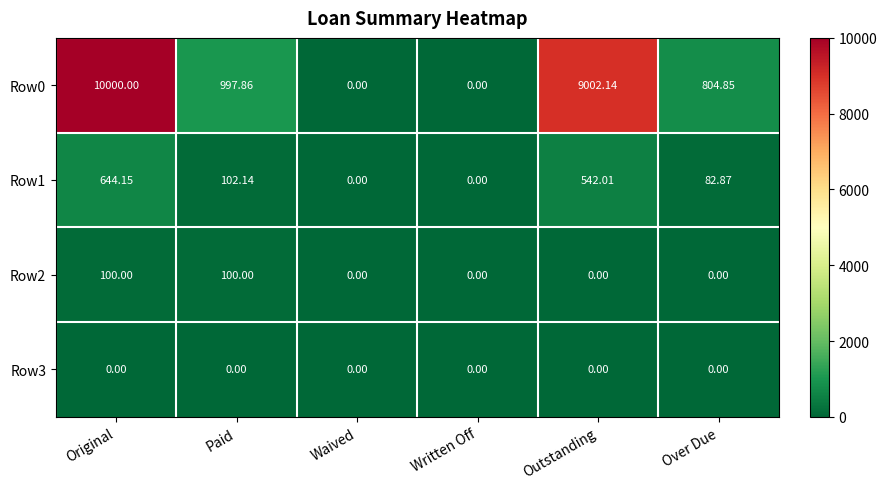

Rank the series by their maximum value, from highest to lowest.

Row0, Row1, Row2, Row3